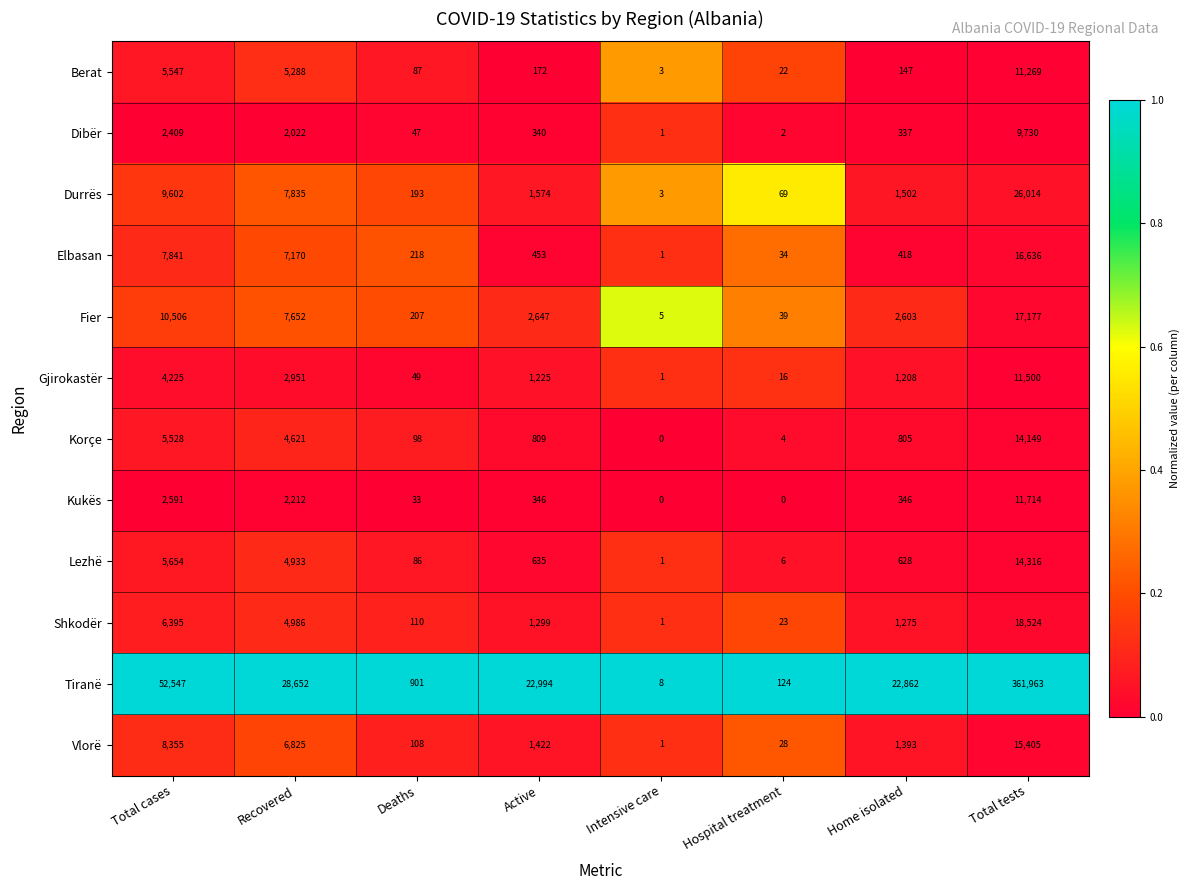

The value of Berat at Active is 279. True or false?

False